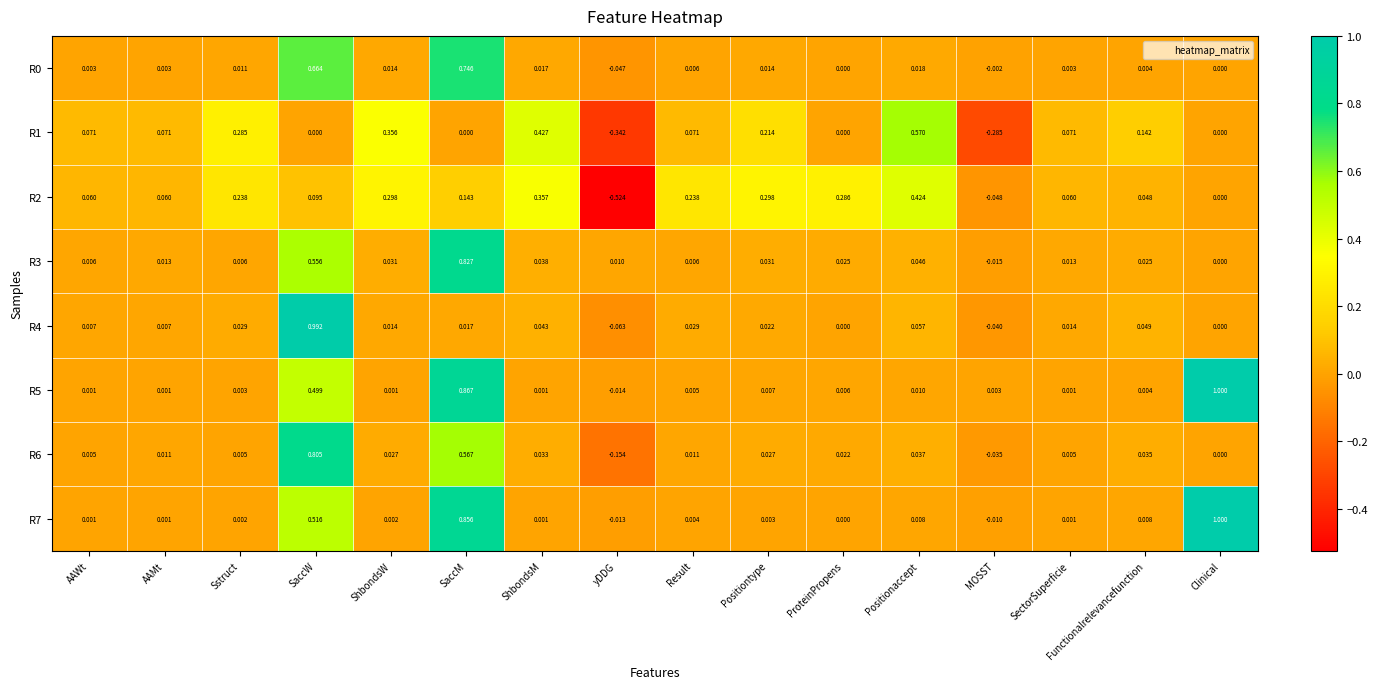

Which category has the lowest value in the R3 series?

MOSST